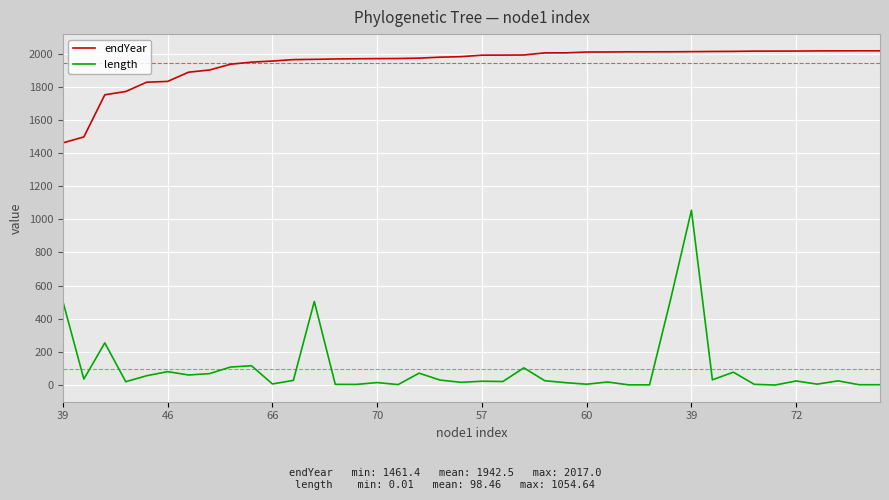

True or false: endYear and length cross at least once.

False